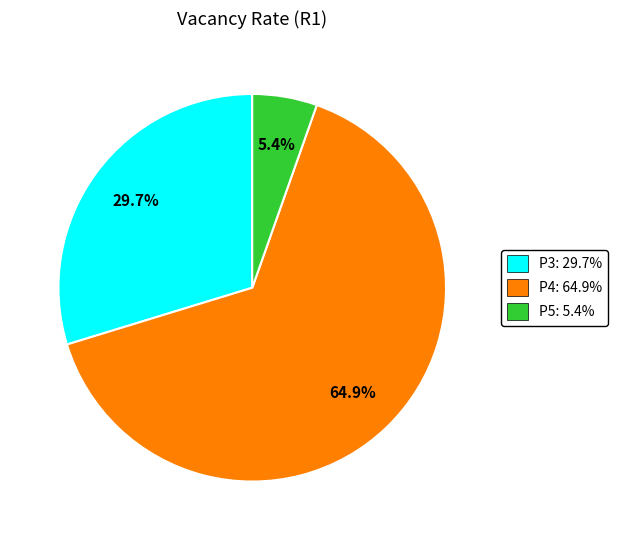

Rank the categories by value from highest to lowest.

P4, P3, P5